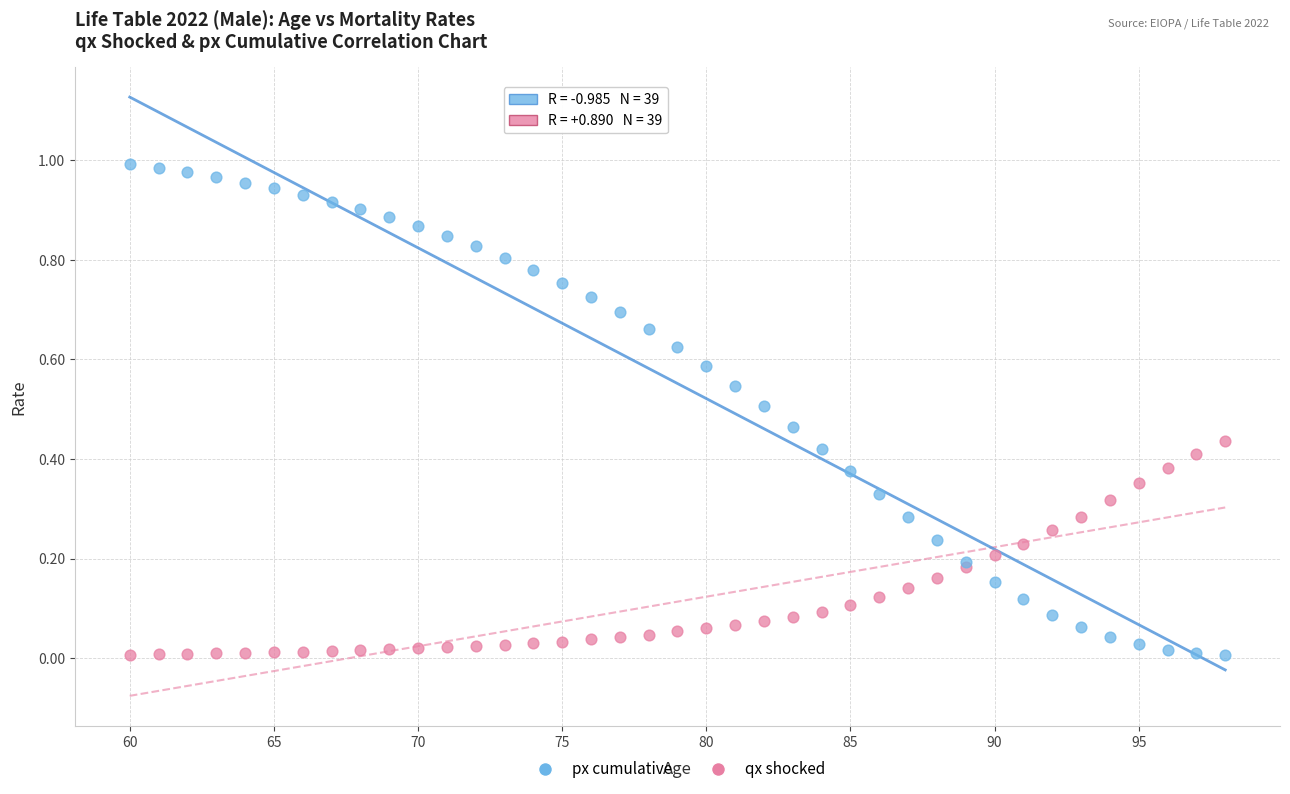

Which series has the widest spread of Y values?

px cumulative